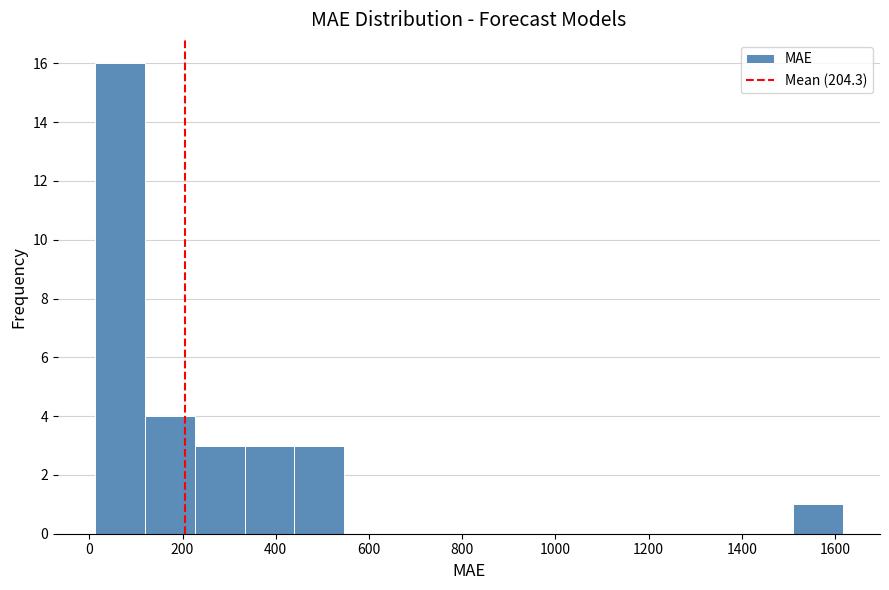

How tall is the bar that spans 20 to 120 on the x-axis? Neither the bar edges nor the heights are printed on the chart, so give them approximately, as read against the axes.

16